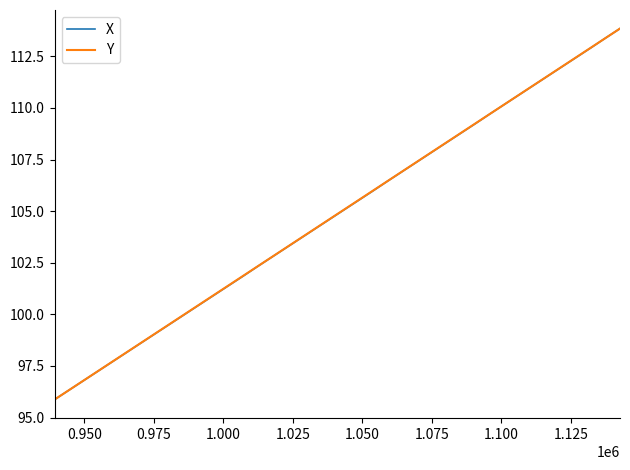

Reading right to left, what are all the values shown in this chart?

X: 113.9	113.4	112.9	112.5	112.0	111.5	111.1	110.6	110.2	109.7	109.2	108.8	108.3	107.9	107.4	106.9	106.5	106.0	105.5	105.1	104.6	104.2	103.7	103.2	102.8	102.3	101.9	101.4	100.9	100.5	100.0	99.6	99.1	98.6	98.2	97.7	97.3	96.8	96.3	95.9
Y: 113.9	113.4	112.9	112.5	112.0	111.5	111.1	110.6	110.2	109.7	109.2	108.8	108.3	107.9	107.4	106.9	106.5	106.0	105.6	105.1	104.6	104.2	103.7	103.2	102.8	102.3	101.9	101.4	100.9	100.5	100.0	99.6	99.1	98.6	98.2	97.7	97.3	96.8	96.3	95.9